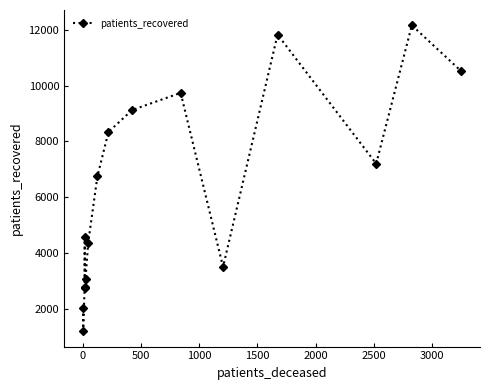

What is the maximum value shown in the chart?

12162